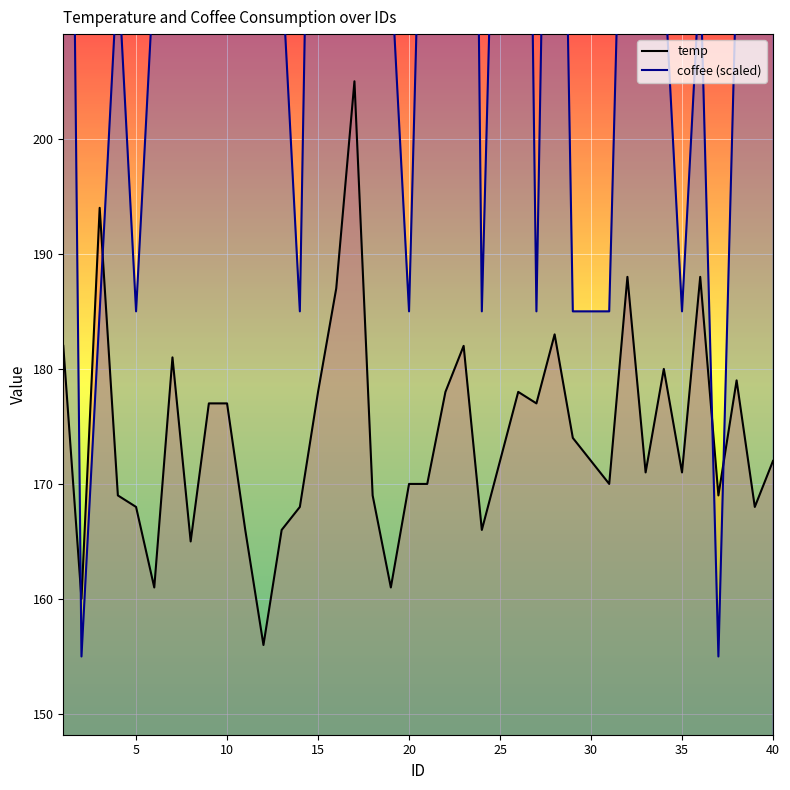

What is the difference between the maximum and minimum values in the coffee (scaled) series?

180